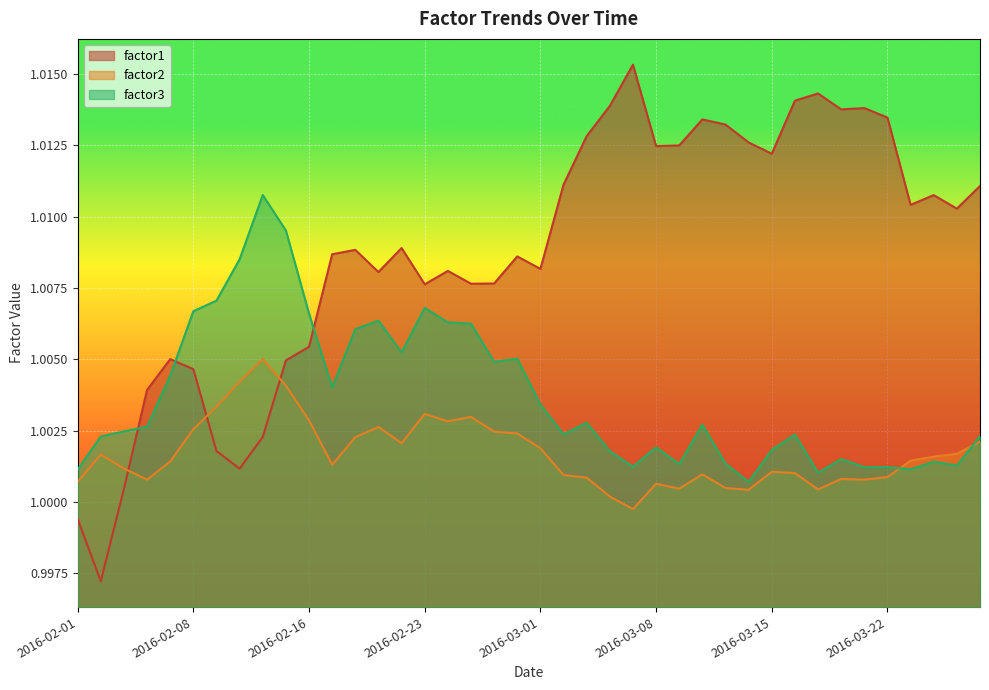

At which category is the sum across all series the highest?

2016-02-12